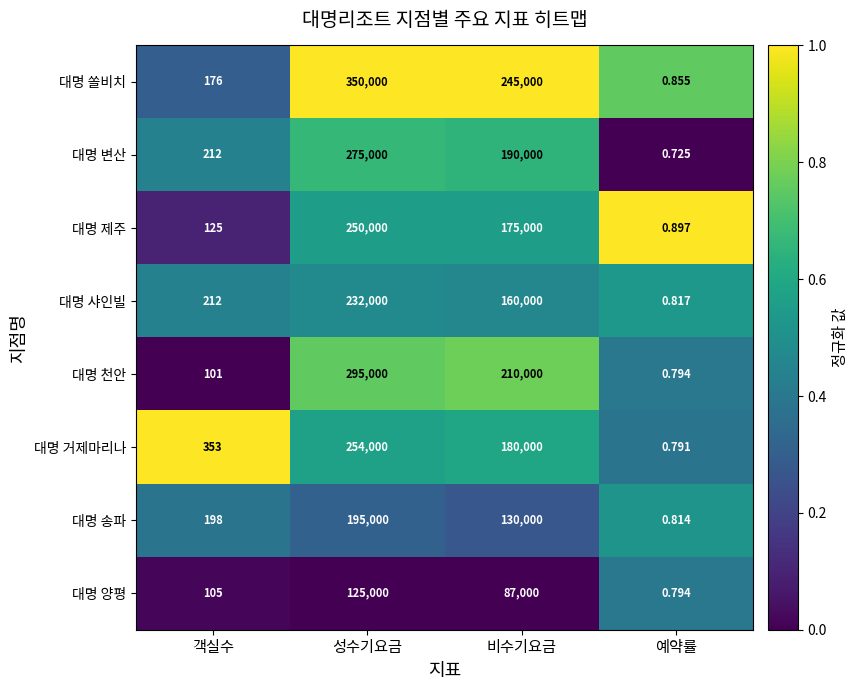

At which category does the chart reach its minimum across all series?

예약률